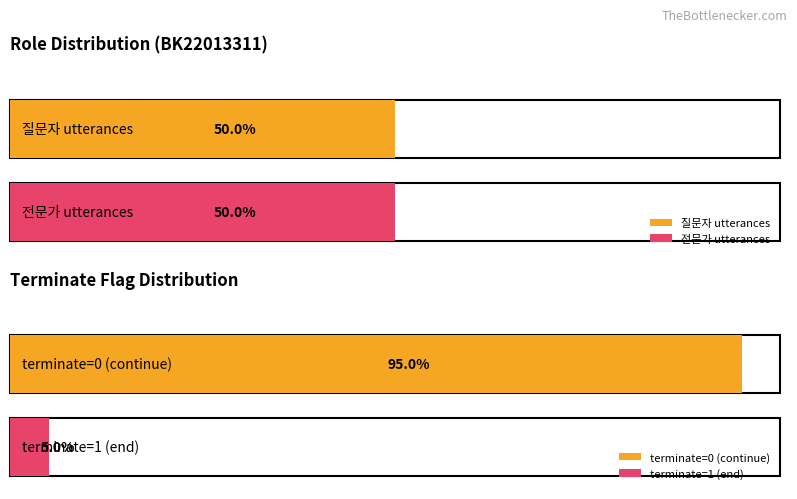

List the series in order of their peak value, highest first.

전문가, 질문자